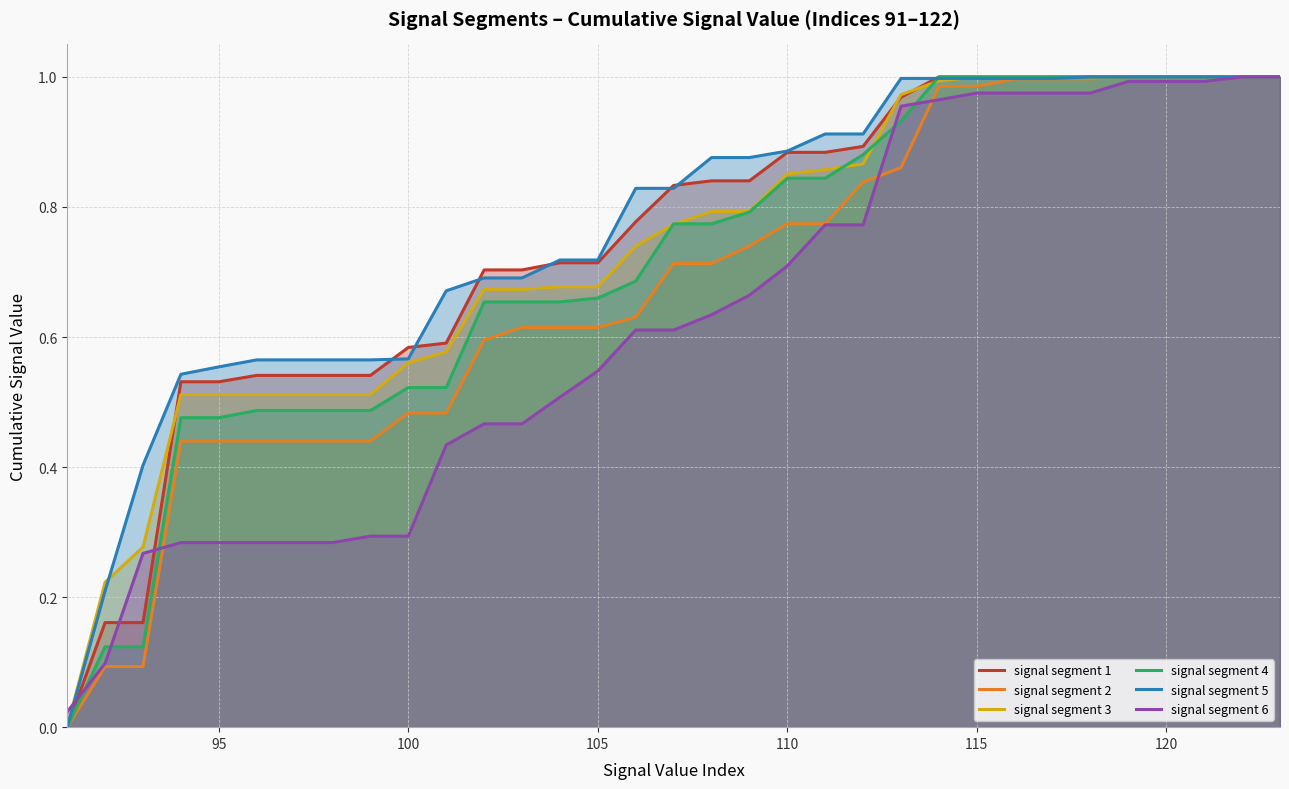

True or false: signal segment 1 has more than 0 points higher than both neighbors.

False